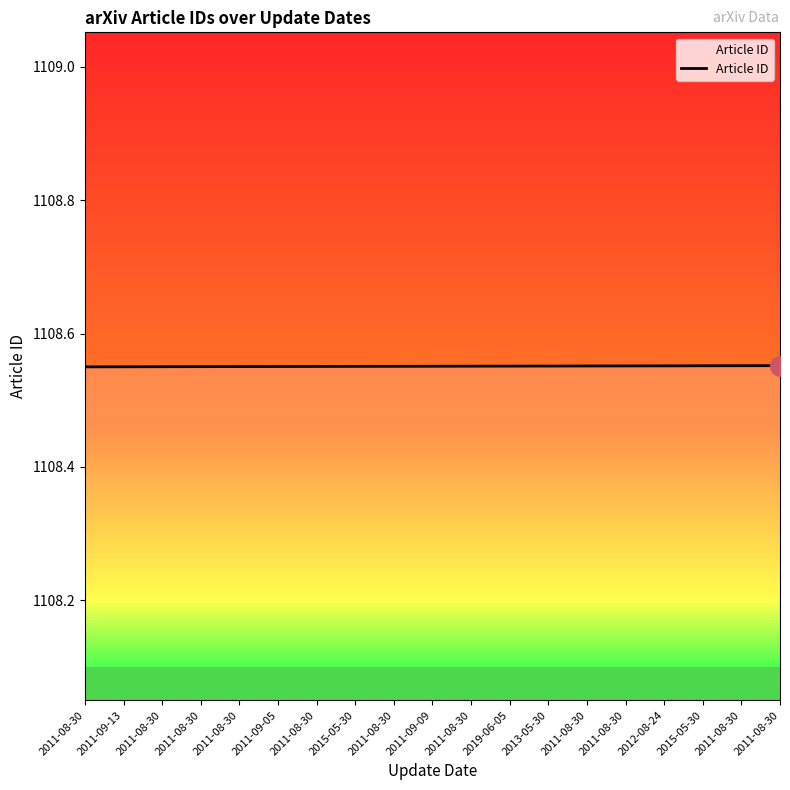

At which category does the chart reach its peak across all series?

2011-08-30